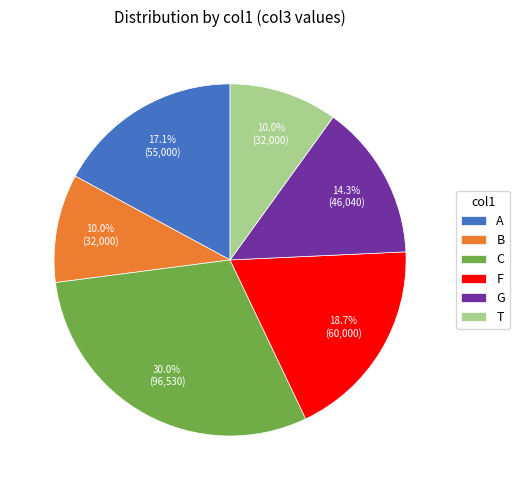

True or false: A accounts for 7% of the total.

False